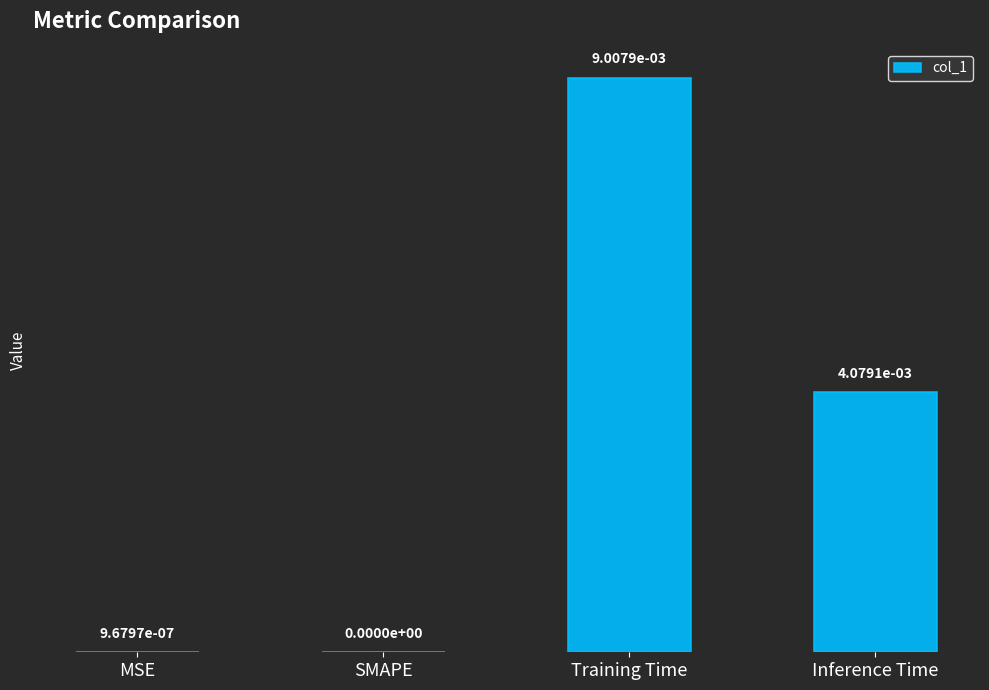

Which has a higher value, Inference Time or Training Time?

Training Time